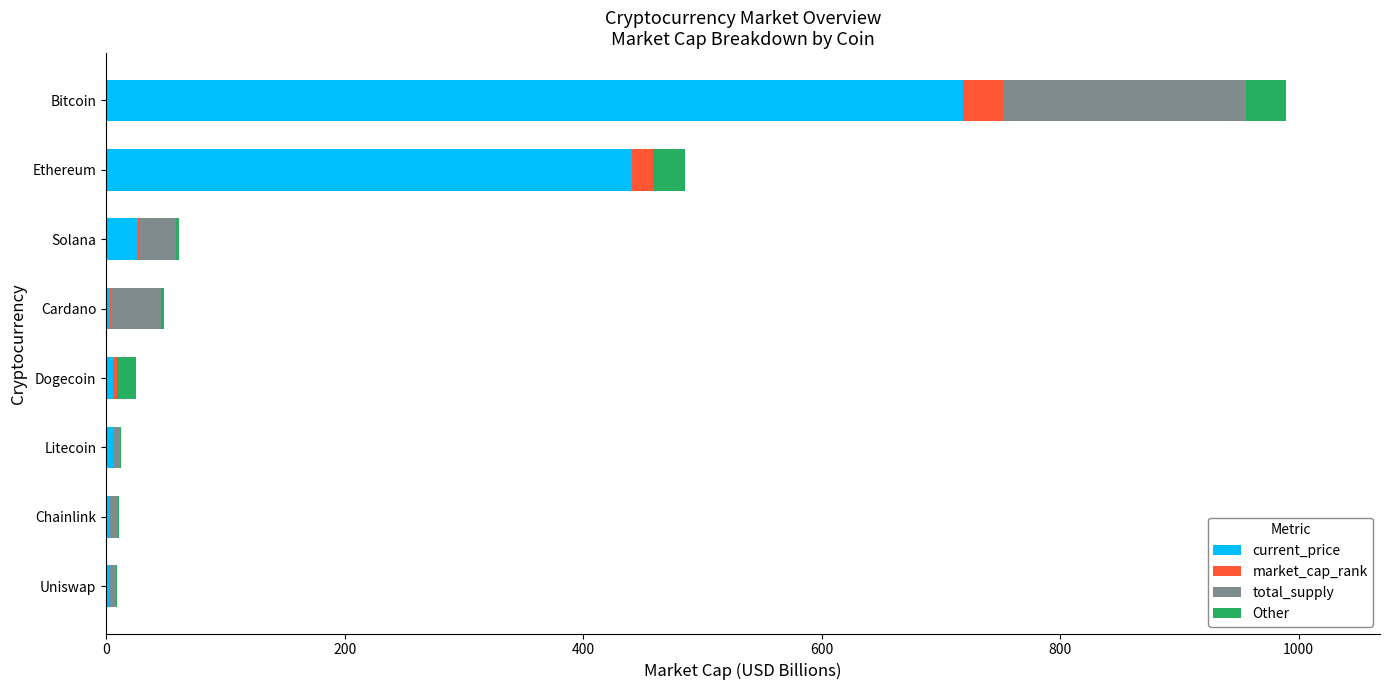

At which category is the sum across all series the highest?

Bitcoin